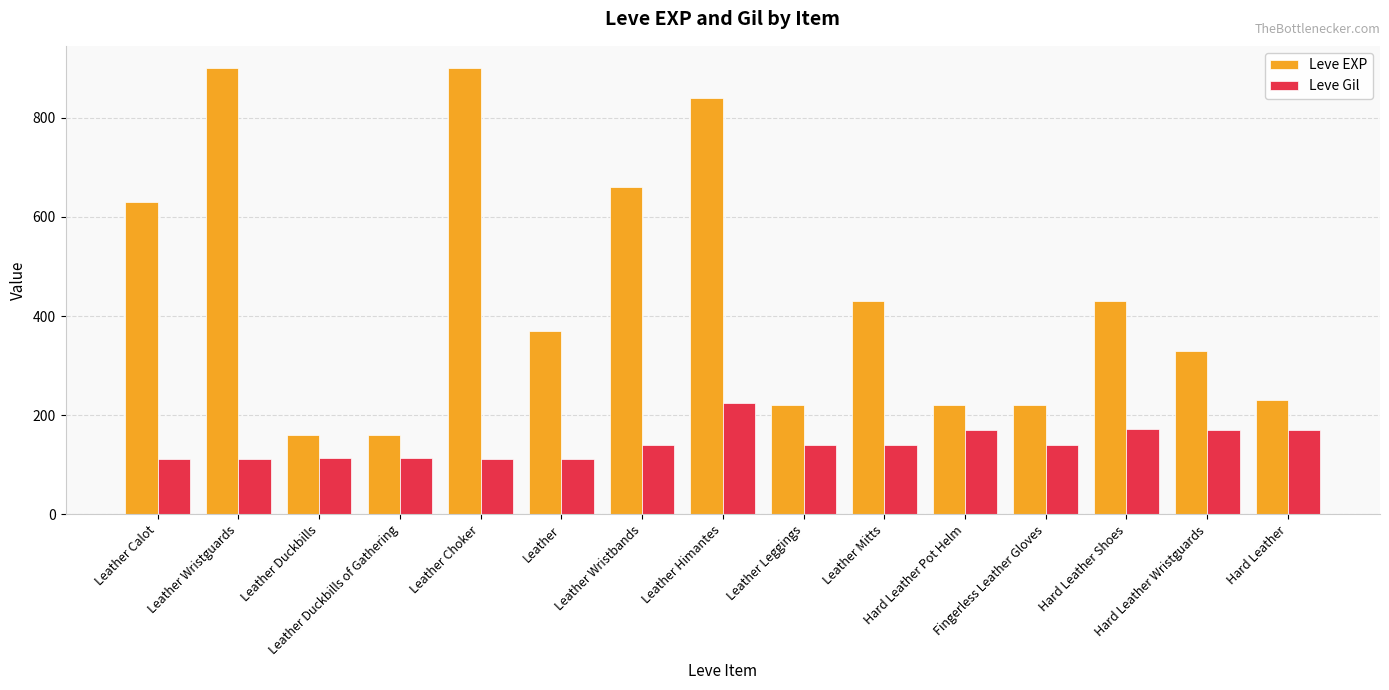

Which series changed the most between Leather Duckbills and Leather Himantes?

Leve EXP